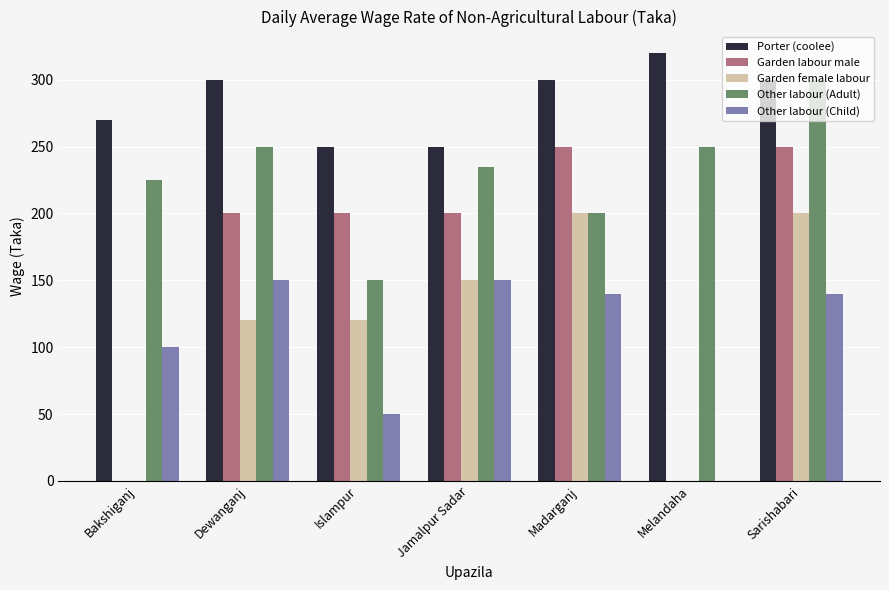

Count the number of data series in this chart.

5